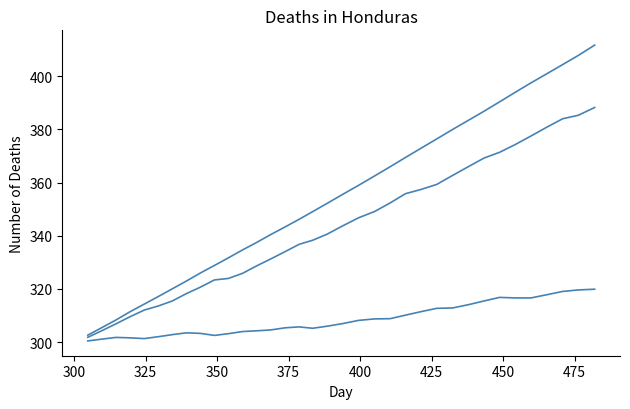

Reading left to right, what are all the values shown in this chart?

col_3: 302.6	305.5	308.4	311.4	314.3	317.2	320.0	323.0	326.0	328.8	331.7	334.6	337.4	340.4	343.3	346.2	349.1	352.1	355.6	359.0	362.5	365.9	369.4	372.9	376.4	380.0	383.4	386.8	390.3	393.9	397.4	400.9	404.3	407.8	411.6
col_4: 301.8	304.3	306.9	309.6	312.1	313.6	315.5	318.2	320.7	323.4	324.0	325.8	328.6	331.2	334.0	336.8	338.3	340.6	343.7	346.8	349.1	352.3	355.8	357.4	359.3	362.7	366.0	369.2	371.4	374.3	377.5	380.8	384.0	385.3	388.2
col_5: 300.5	301.2	301.8	301.6	301.4	302.1	302.8	303.5	303.3	302.6	303.2	304.0	304.3	304.6	305.4	305.8	305.2	306.0	307.0	308.2	308.8	308.8	310.2	311.5	312.7	312.9	314.1	315.5	316.8	316.6	316.6	317.8	319.1	319.6	319.9